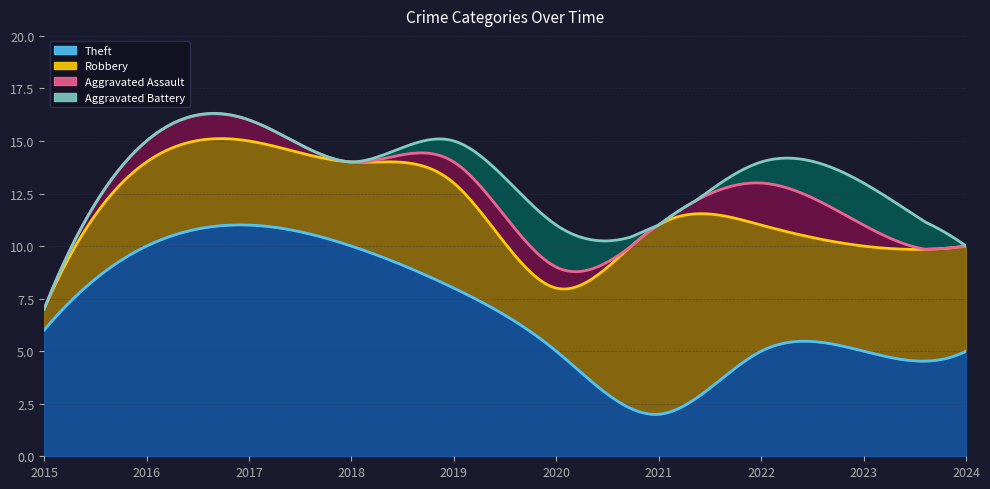

At which label does Theft first exceed 6?

2016